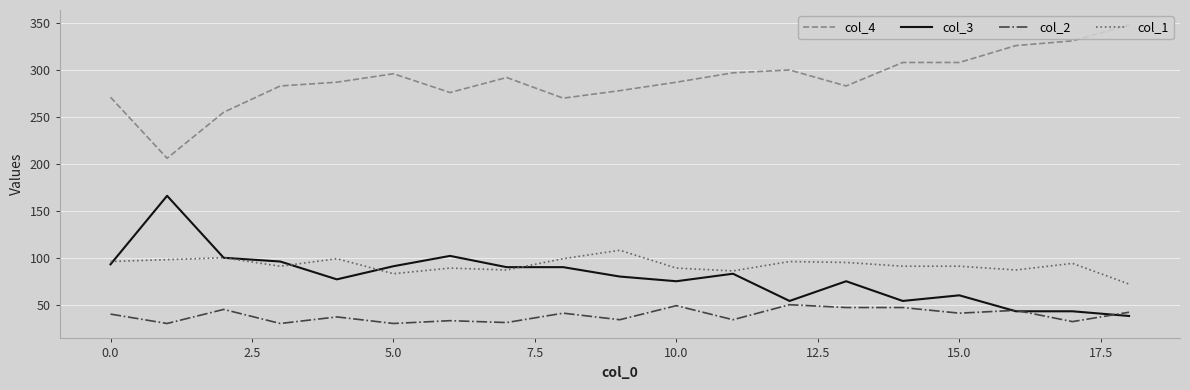

Rank the series by their maximum value, from highest to lowest.

col_4, col_3, col_1, col_2